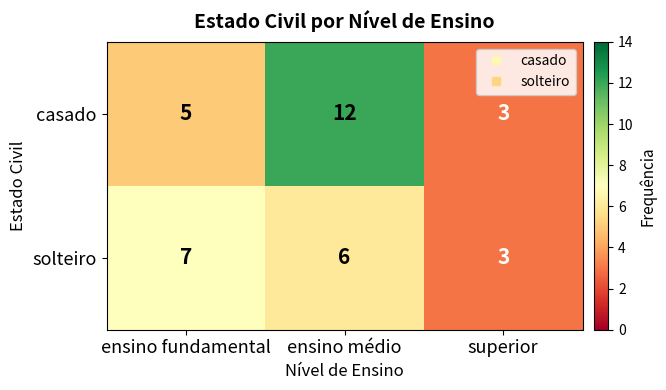

What is the sum of all solteiro values?

16